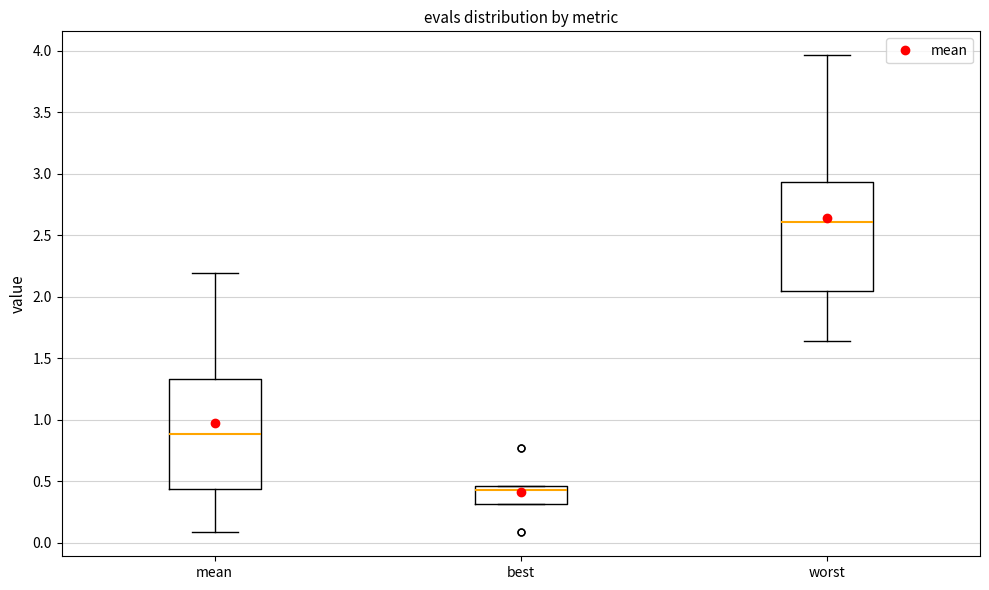

Where is the upper edge of the box for best on the y-axis? The values are not printed on the chart, so give them approximately, as read against the axis.

0.45